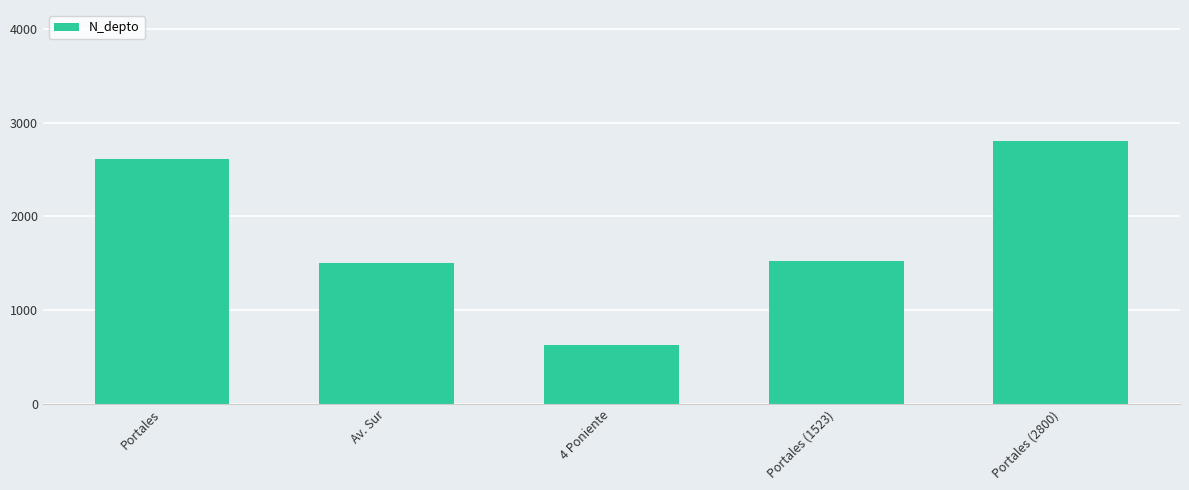

Which category has the lowest value across all series?

4 Poniente